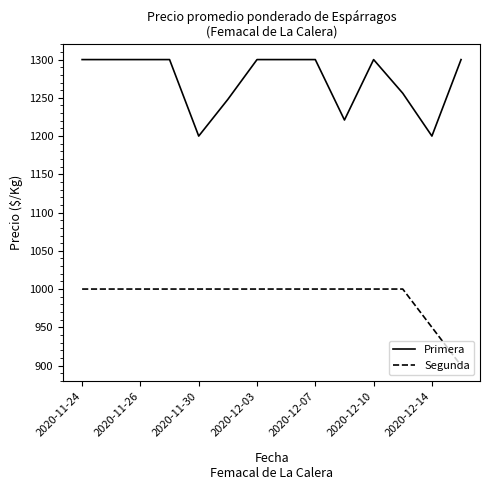

List the series in order of their peak value, highest first.

Primera, Segunda